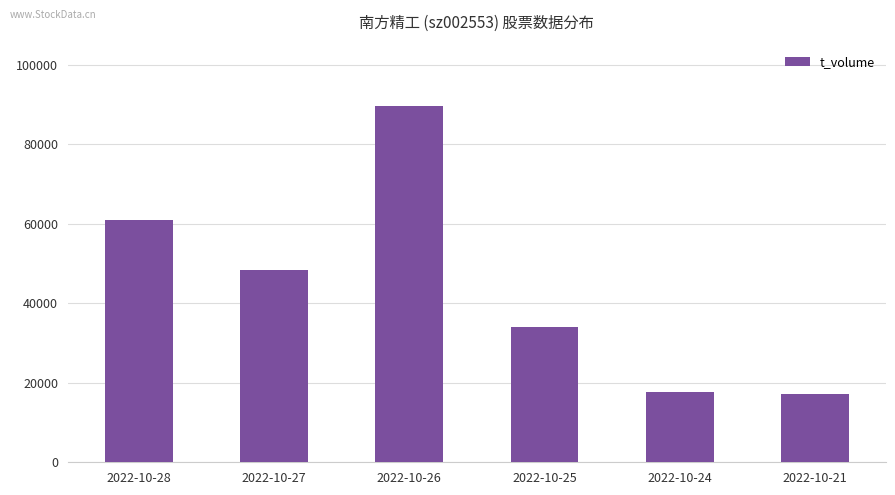

What is the minimum value shown in the chart?

17048